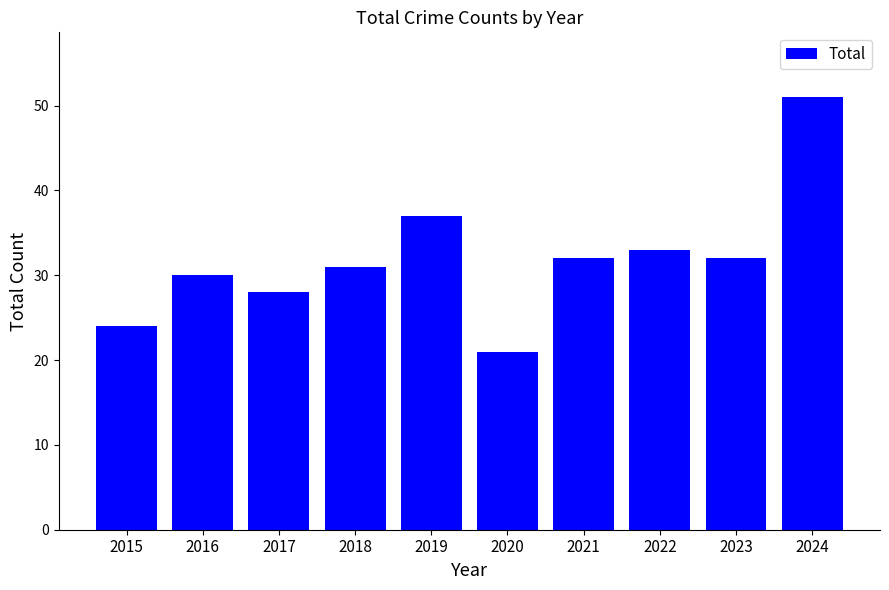

True or false: the data shows 55 at 2018.

False